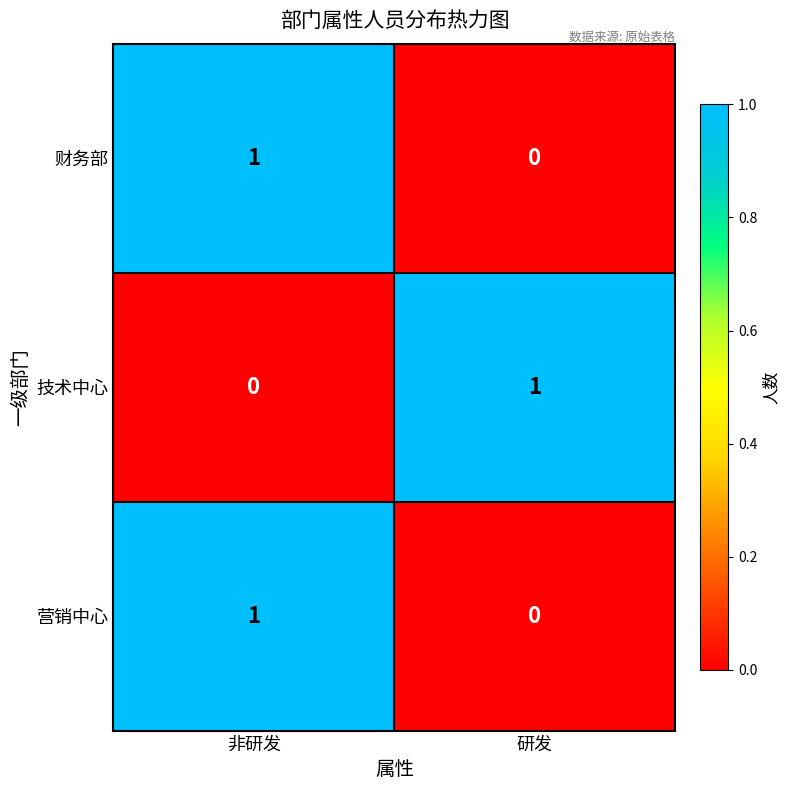

At which category is the sum across all series the highest?

非研发